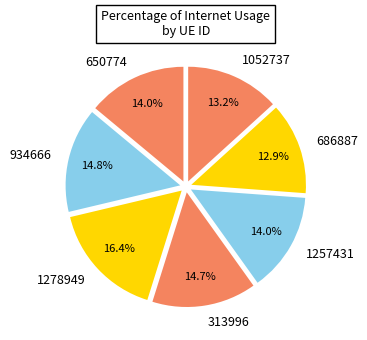

Approximately how many times larger is the value at 313996 compared to 934666?

1.0